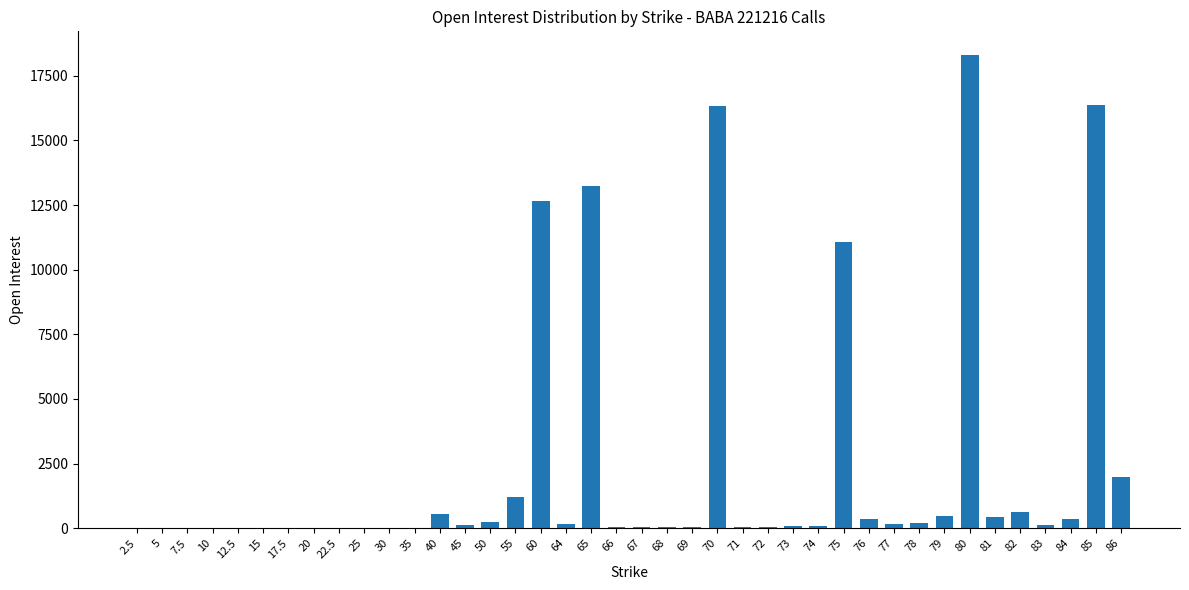

What is the greatest value displayed?

18302